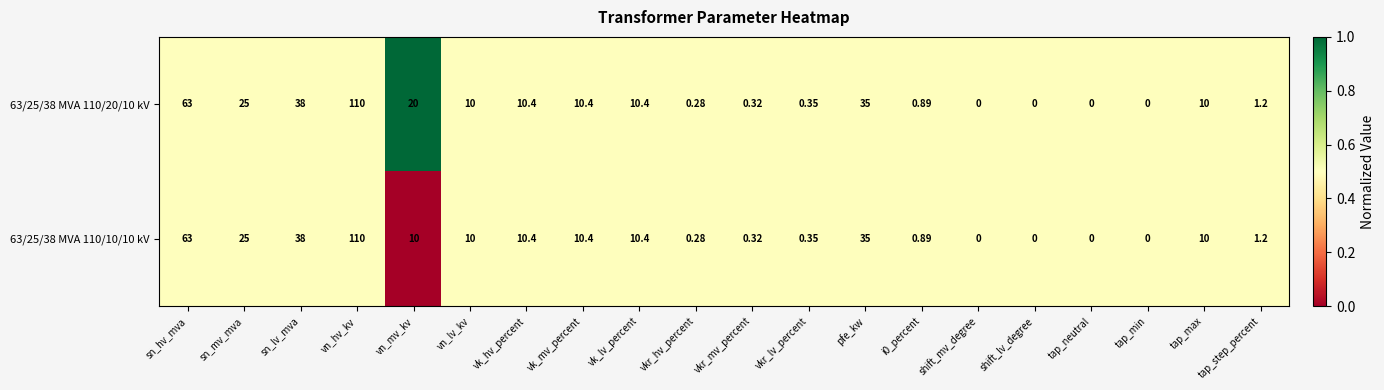

At which category does the chart reach its peak across all series?

vn_hv_kv